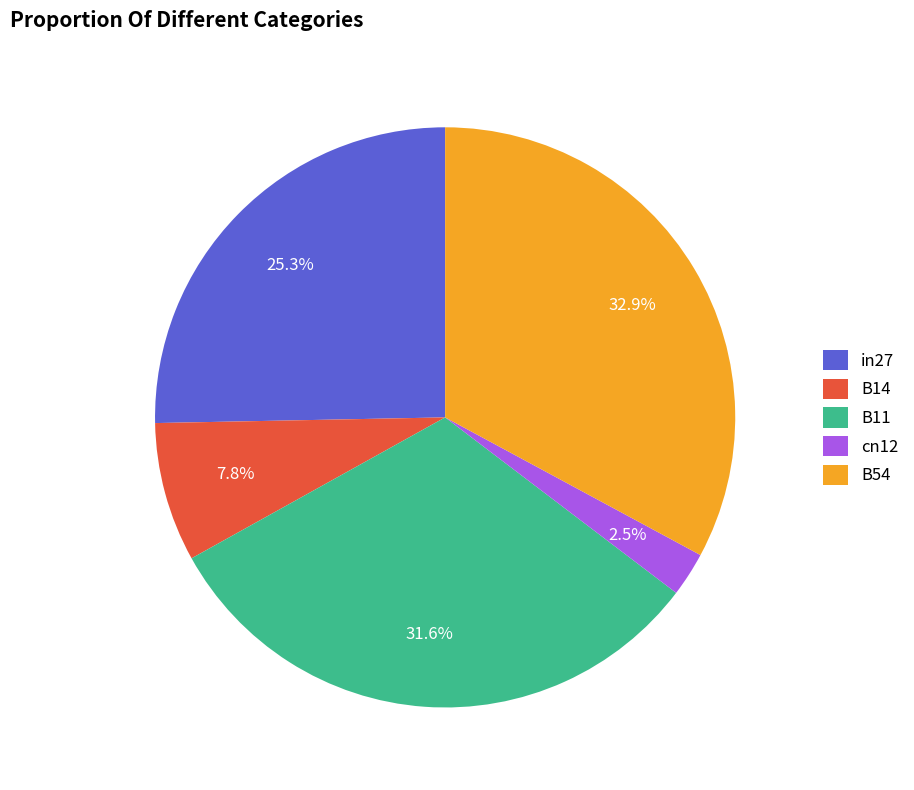

True or false: B11 accounts for 21% of the total.

False